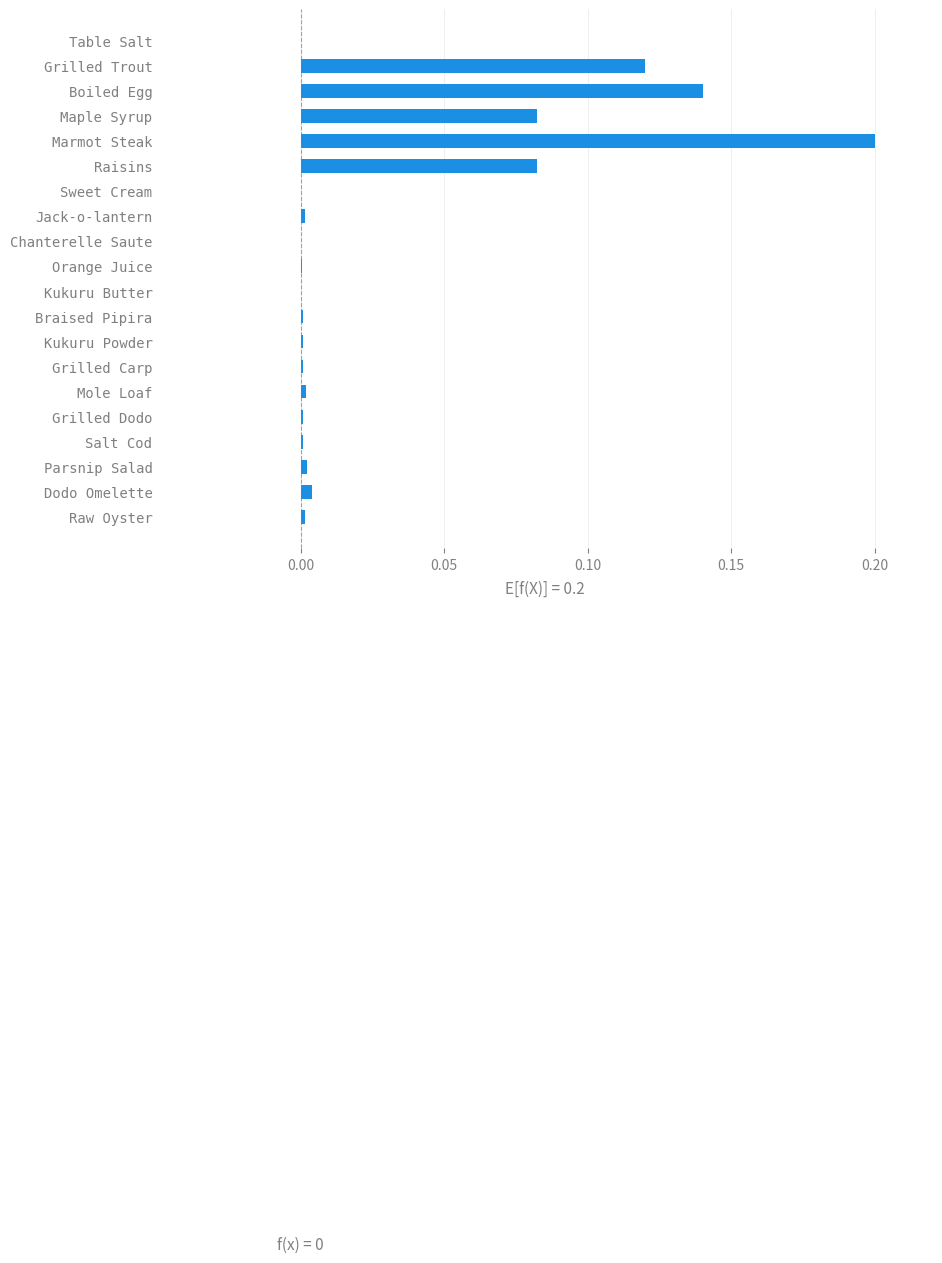

True or false: the data shows 0.0 at Kukuru Powder.

True